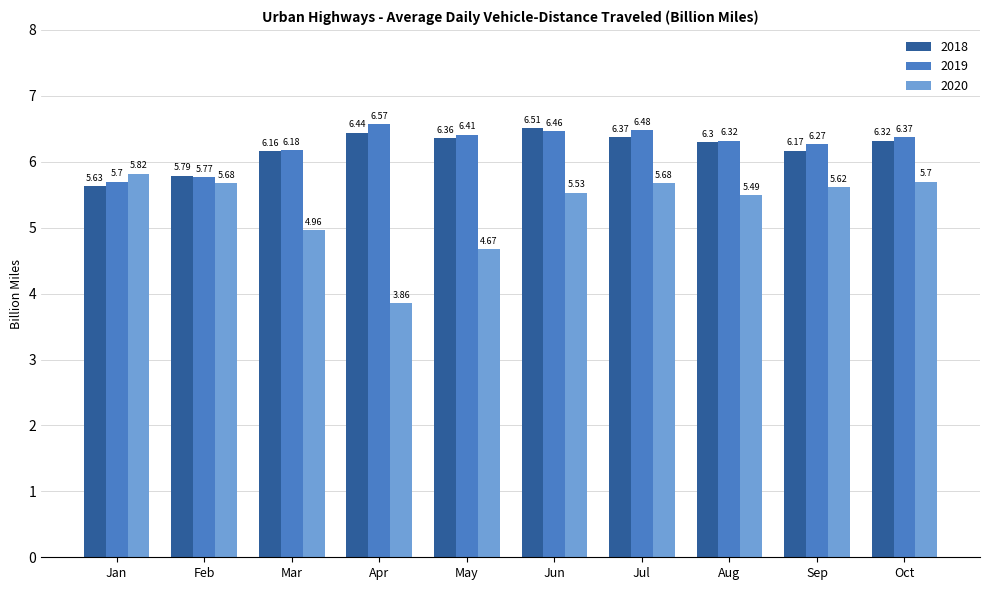

At which category does the chart reach its peak across all series?

Apr